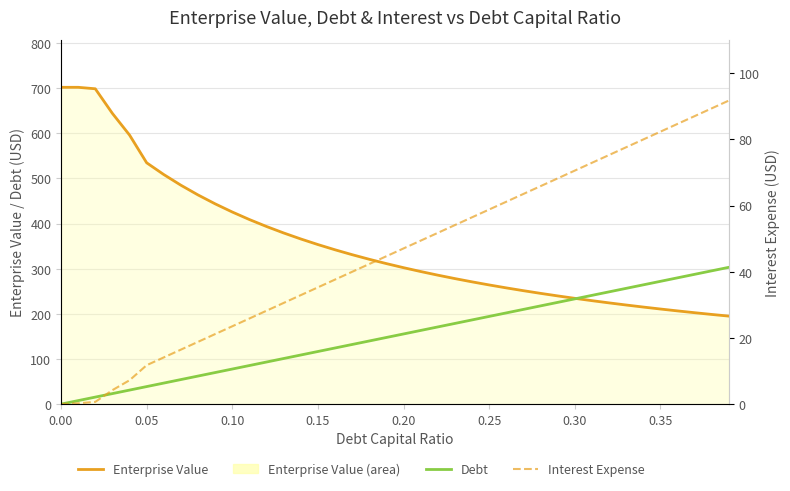

What is the difference between the maximum and second lowest values in the Interest Expense series?

91.5